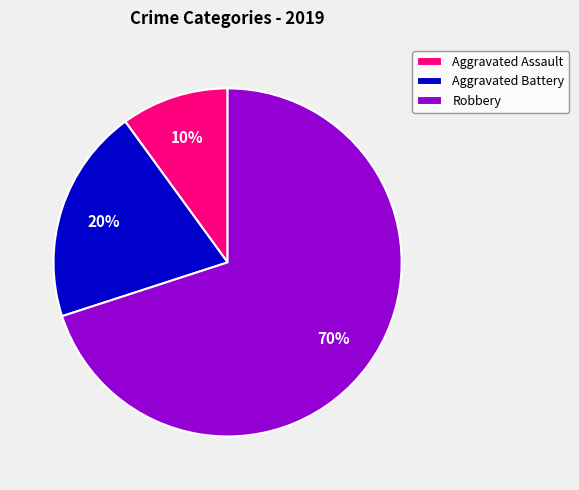

Is the sum of Robbery and Aggravated Battery greater than half?

Yes